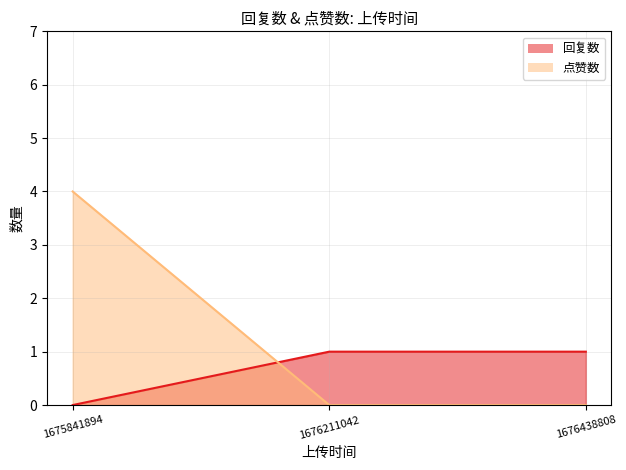

Reading right to left, transcribe all the data shown in this chart.

回复数: 1	1	0
点赞数: 0	0	4